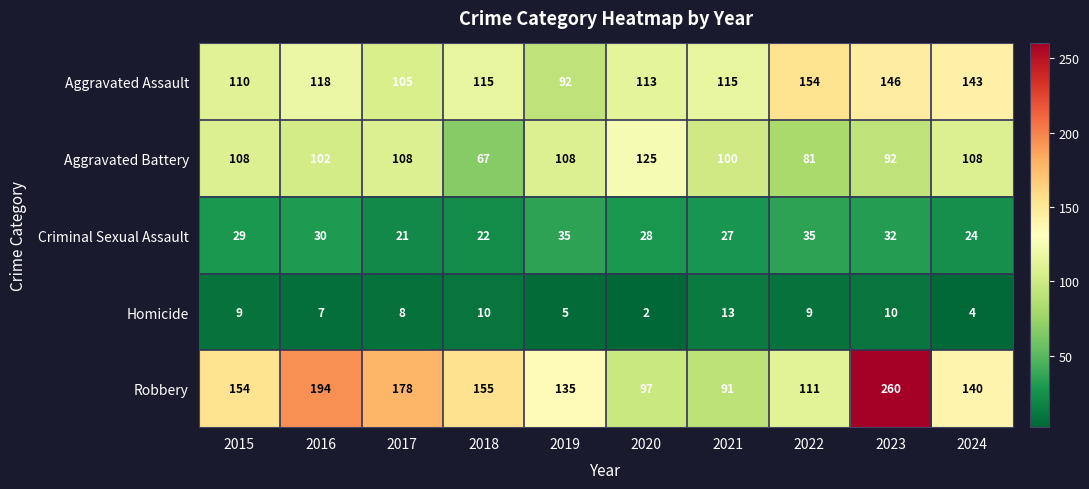

What is the average value of the Aggravated Assault series?

121